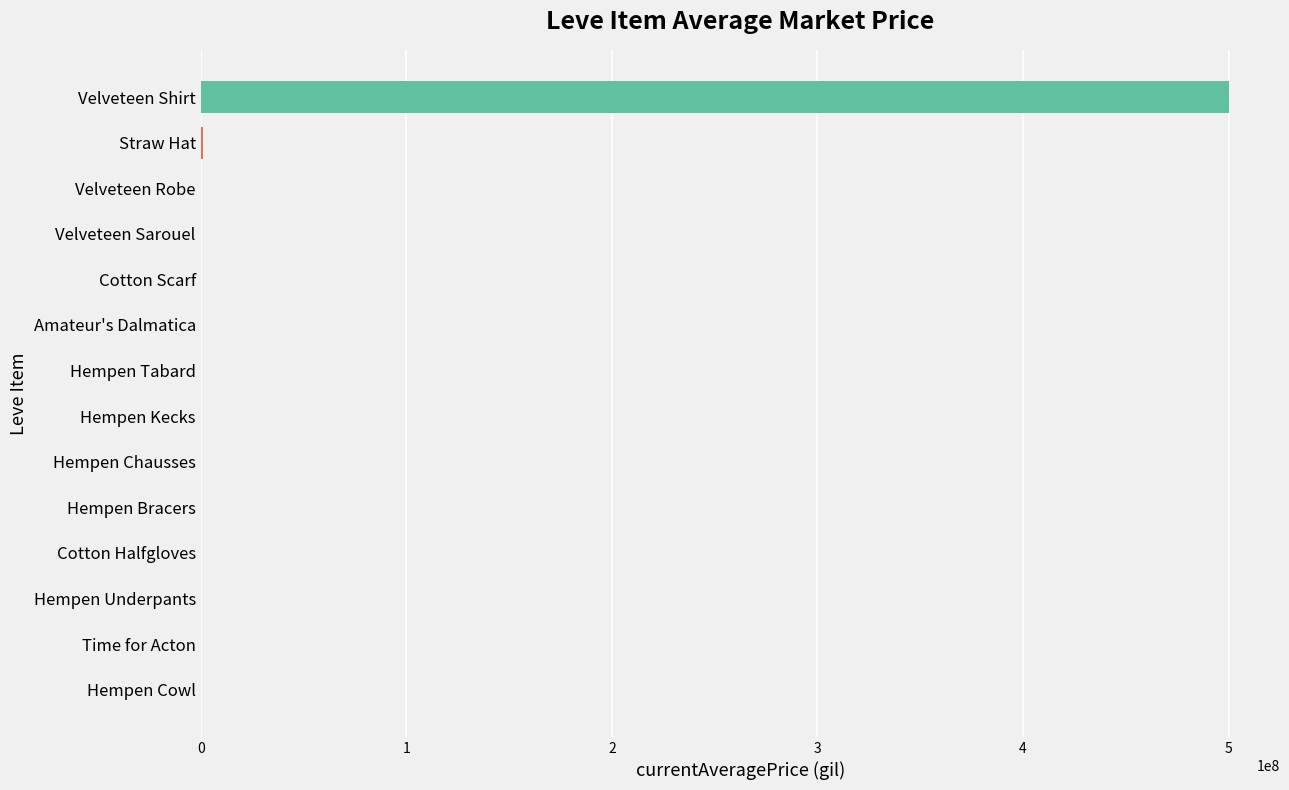

Which category has the highest value across all series?

Velveteen Shirt